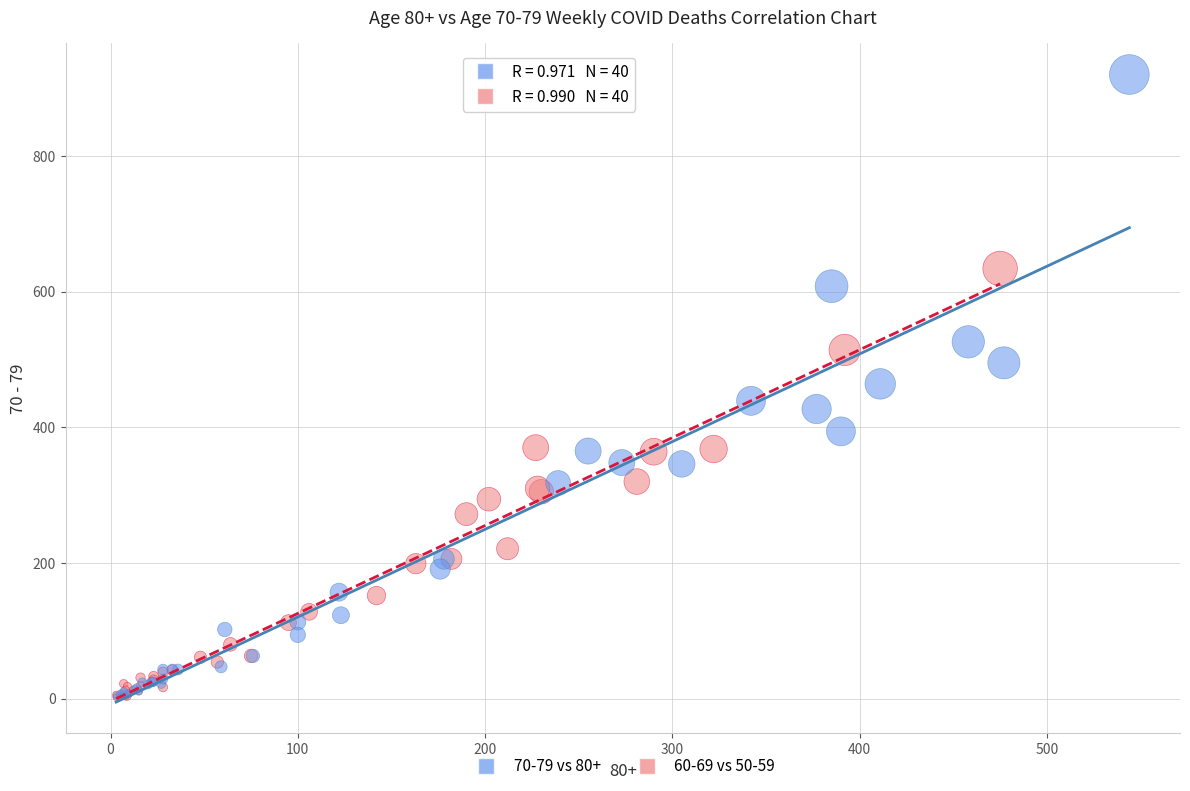

Which series reaches the maximum Y coordinate?

70-79 vs 80+